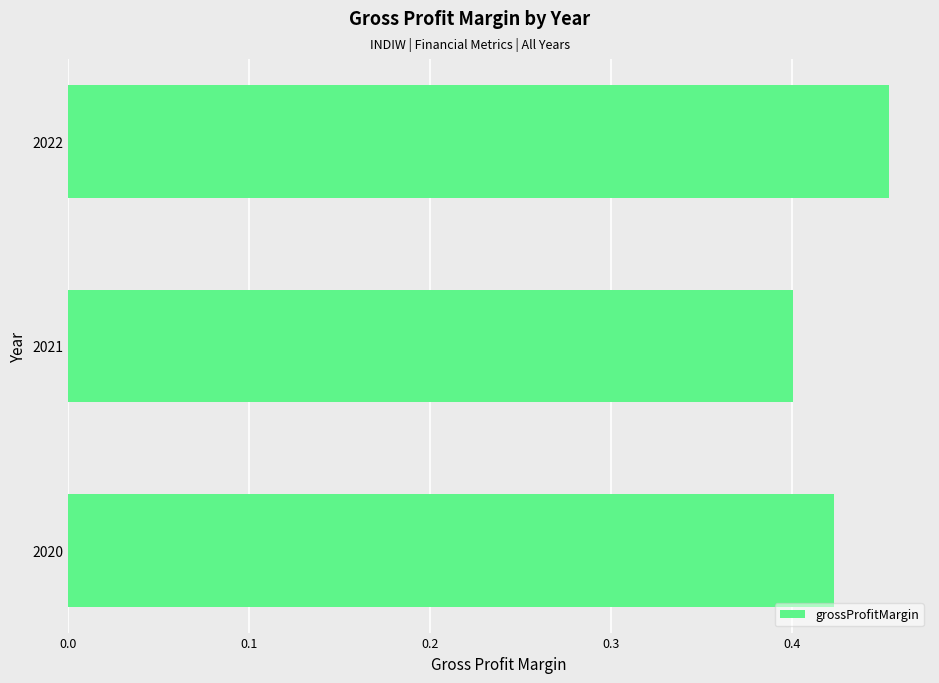

Count the values in the range 0 to 1.

3